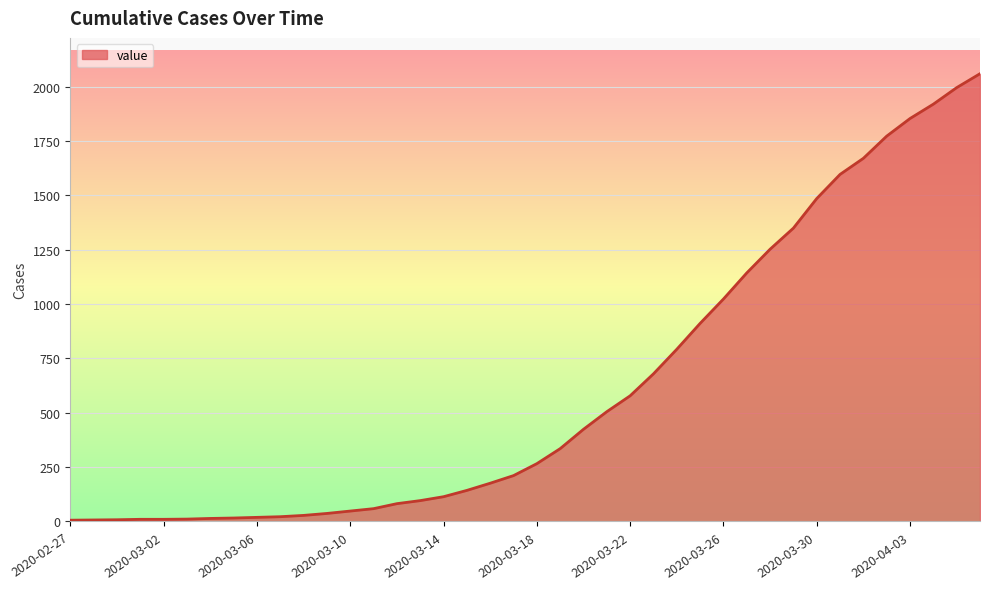

What is the difference between the maximum and minimum values?

2053